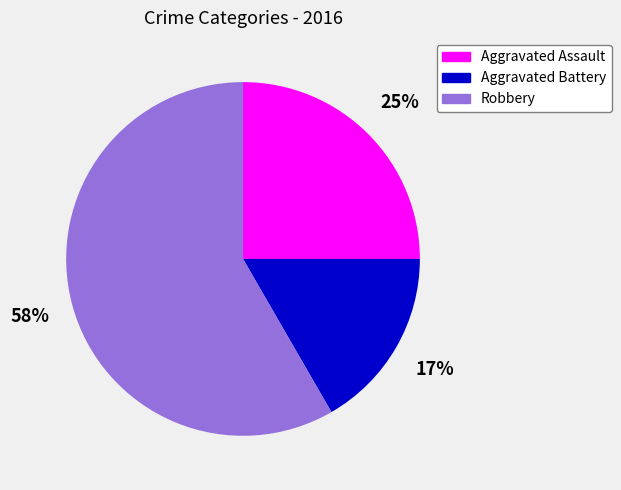

Do Robbery and Aggravated Battery together represent more than half of the pie?

Yes